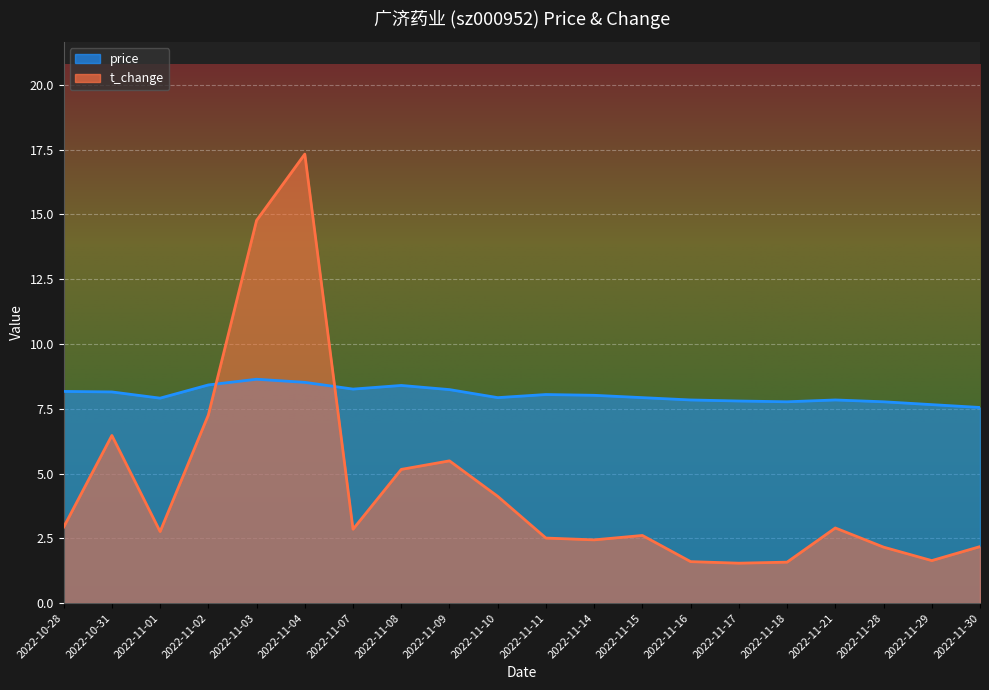

Where is the first local maximum for t_change?

2022-10-31